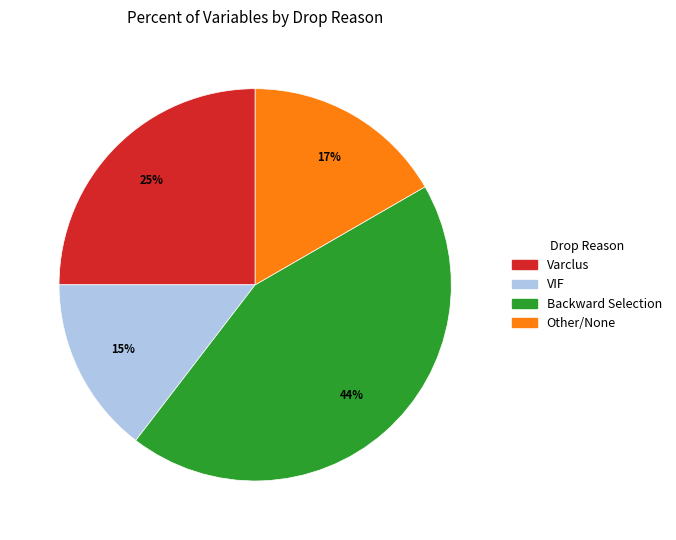

Does any single category account for the majority?

No